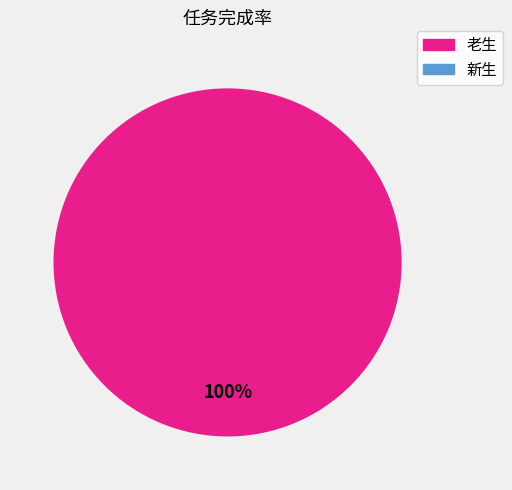

True or false: 新生 accounts for 1% of the total.

False